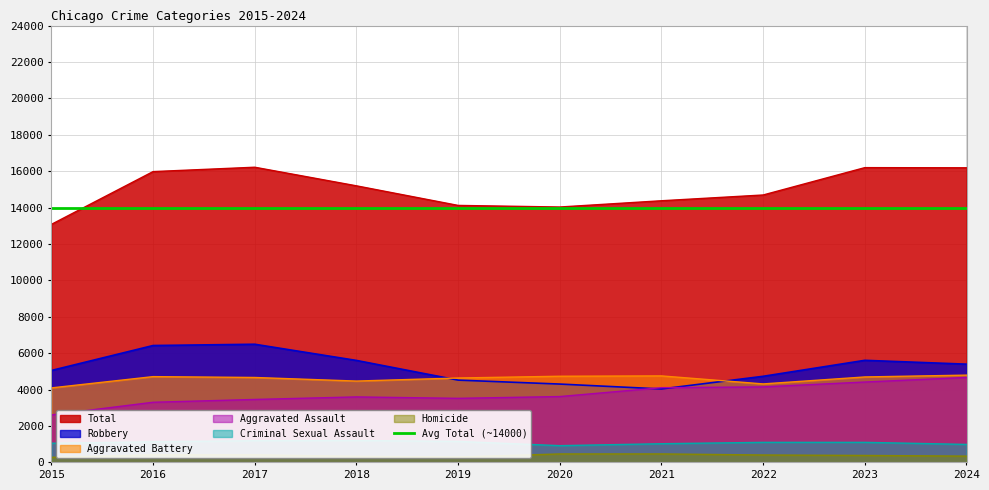

True or false: Total has a value of 7061 at 2021.

False